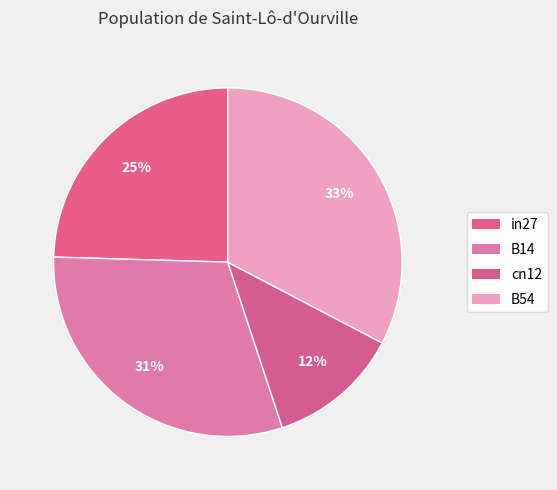

How many slices are in this pie chart?

4